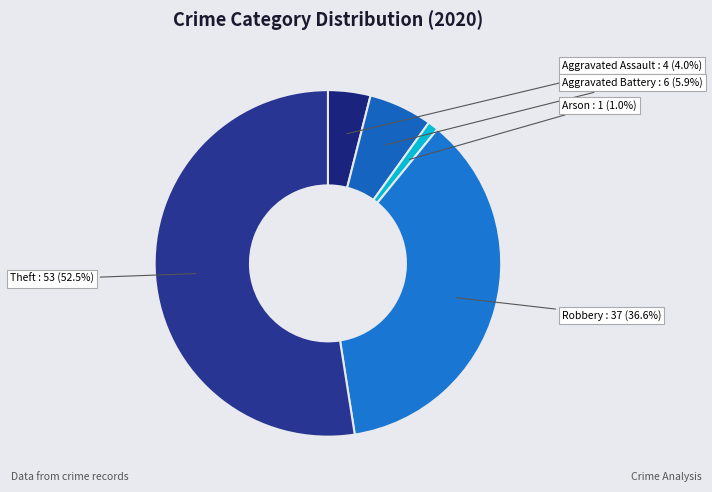

How many slices are in this pie chart?

5